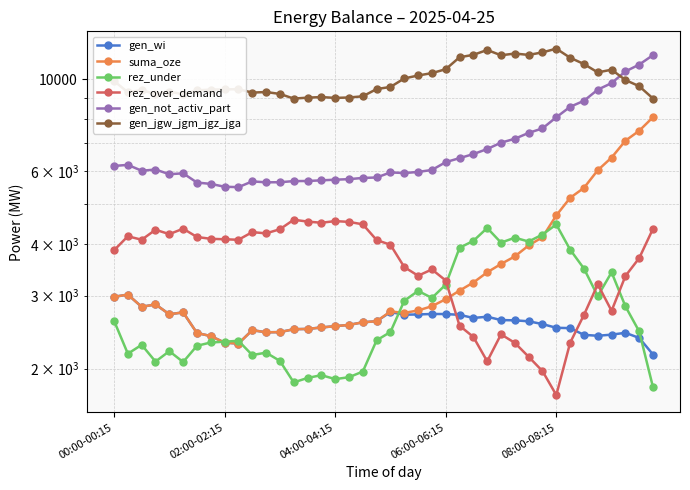

Reading right to left, list all the values displayed in this chart.

gen_wi: 2163	2372	2441	2416	2401	2413	2505	2510	2562	2602	2616	2620	2669	2651	2697	2709	2710	2703	2699	2739	2603	2588	2550	2533	2514	2494	2490	2450	2448	2477	2299	2311	2397	2438	2734	2706	2858	2820	3018	2981
suma_oze: 8091	7503	7098	6463	6025	5461	5167	4687	4152	3966	3732	3578	3416	3228	3086	2942	2830	2763	2727	2748	2603	2588	2550	2533	2514	2494	2490	2450	2448	2477	2299	2311	2397	2438	2734	2706	2858	2820	3018	2981
rez_under: 1802	2459	2828	3416	2993	3488	3875	4456	4215	4053	4141	4029	4370	4069	3915	3190	2963	3081	2916	2452	2341	1968	1907	1887	1929	1899	1853	2088	2186	2157	2335	2323	2313	2271	2075	2204	2080	2283	2173	2610
rez_over_demand: 4354	3698	3346	2758	3195	2696	2309	1727	1973	2136	2308	2420	2083	2385	2539	3264	3471	3352	3517	3981	4087	4460	4521	4541	4499	4529	4575	4340	4242	4271	4093	4105	4115	4157	4353	4224	4327	4094	4174	3861
gen_not_activ_part: 11425	10837	10432	9777	9427	8862	8569	8087	7601	7414	7176	7022	6778	6590	6444	6301	6034	5967	5931	5952	5786	5772	5733	5716	5695	5675	5671	5636	5633	5662	5484	5496	5584	5626	5922	5893	6047	6008	6206	6170
gen_jgw_jgm_jgz_jga: 8972	9609	9946	10534	10376	10870	11257	11840	11598	11435	11523	11411	11753	11441	11287	10562	10335	10199	10034	9570	9459	9086	9025	9005	9047	9017	8971	9206	9304	9275	9453	9441	9431	9389	9193	9322	9198	9401	9291	9894